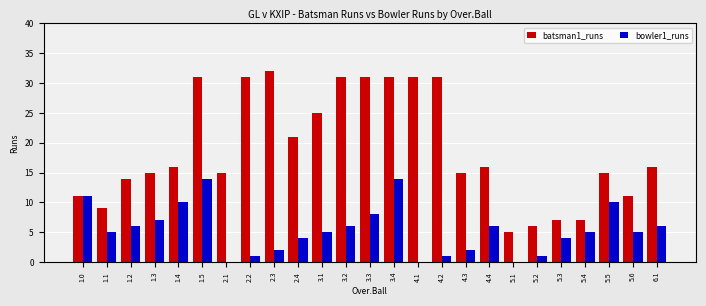

Is the value of bowler1_runs at 2.1 greater than the value of batsman1_runs at 4.2?

No